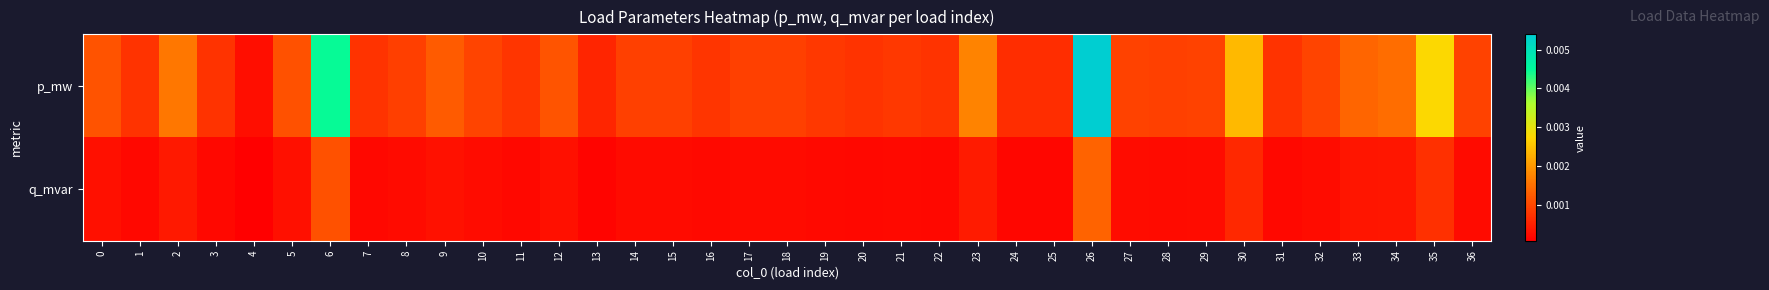

Which series has the largest total across all categories?

p_mw